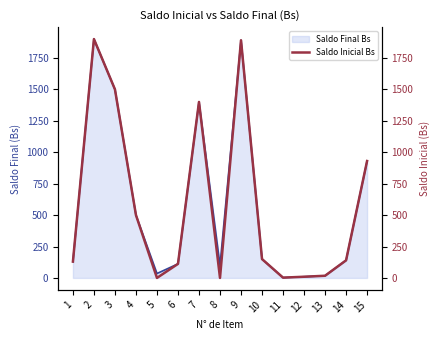

How many lines are shown in the chart?

1